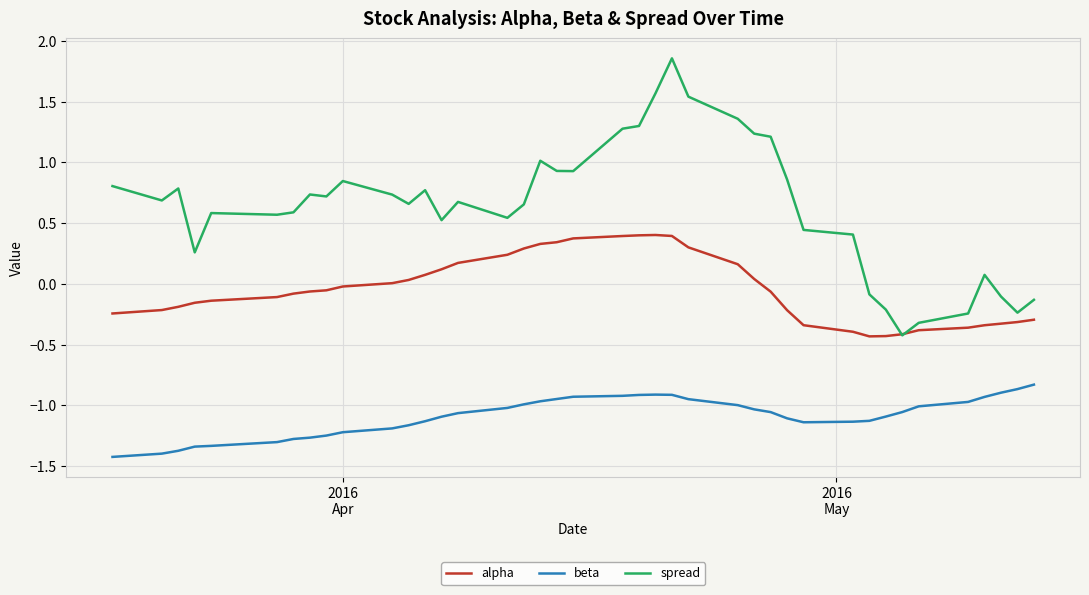

Rank the series by their average value, from highest to lowest.

spread, alpha, beta